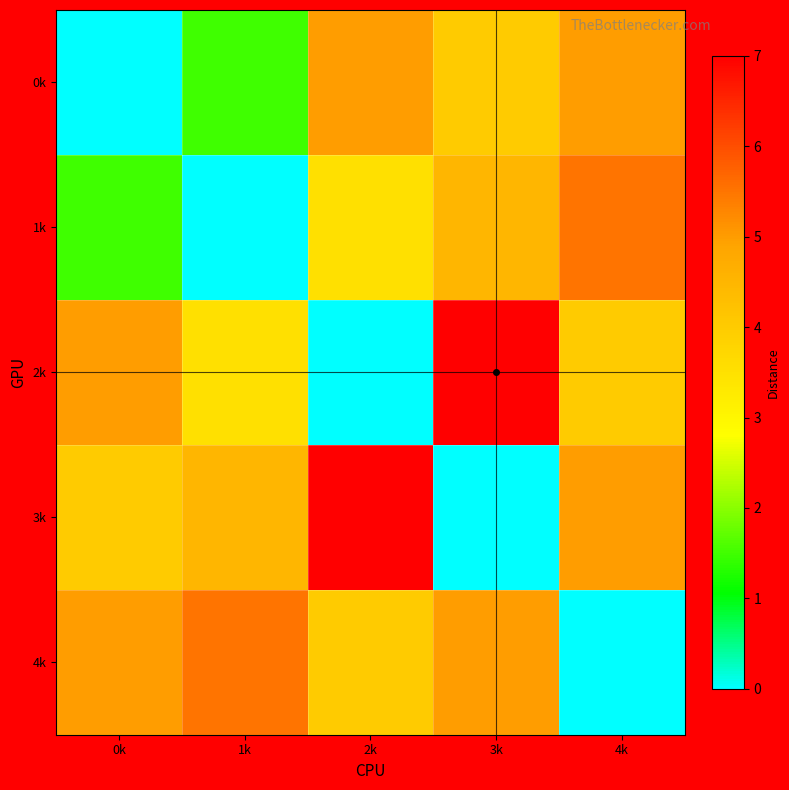

List the series in order of their peak value, highest first.

2k, 3k, 1k, 4k, 0k